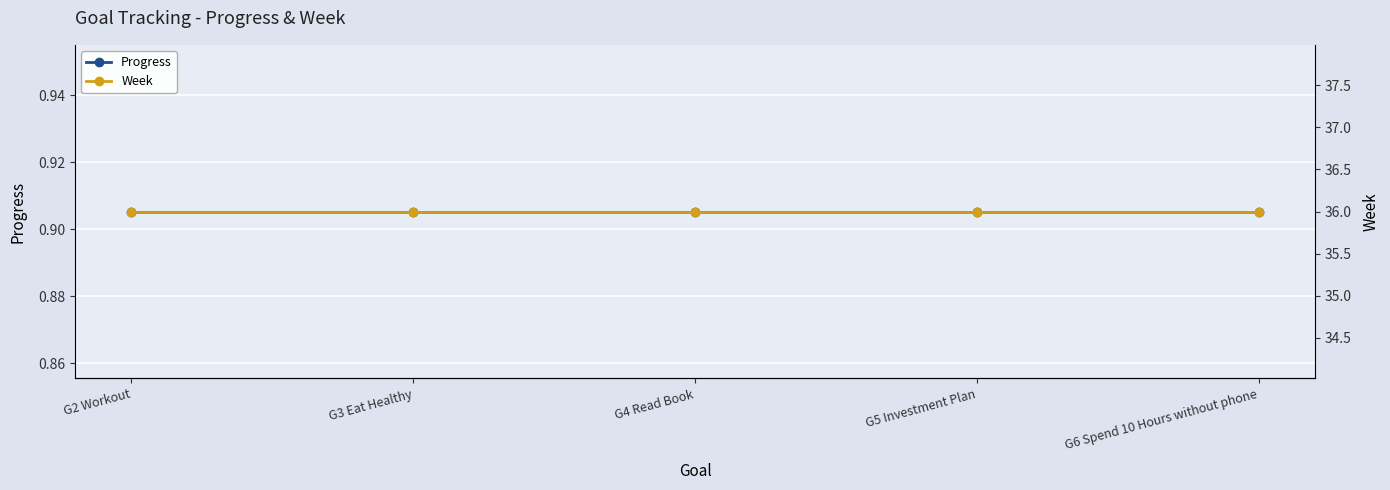

Which series has the largest range (max minus min)?

Progress